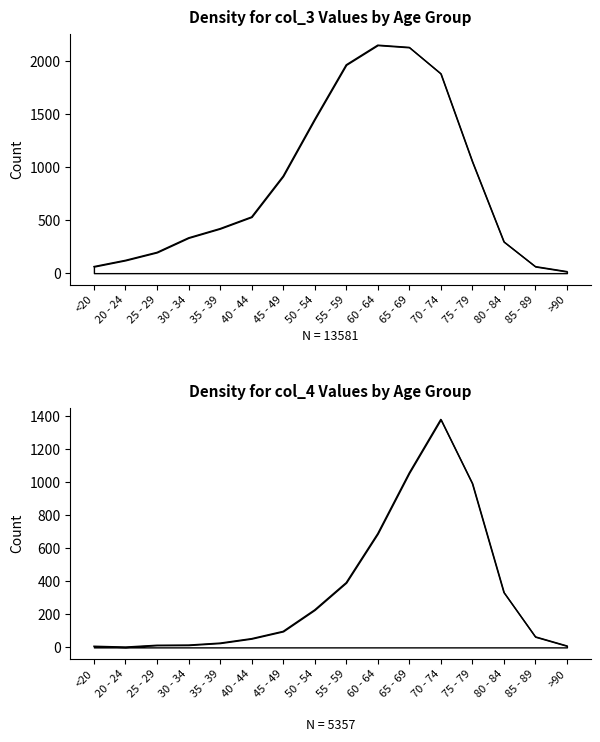

How many times do col_4 and col_3 cross each other?

2